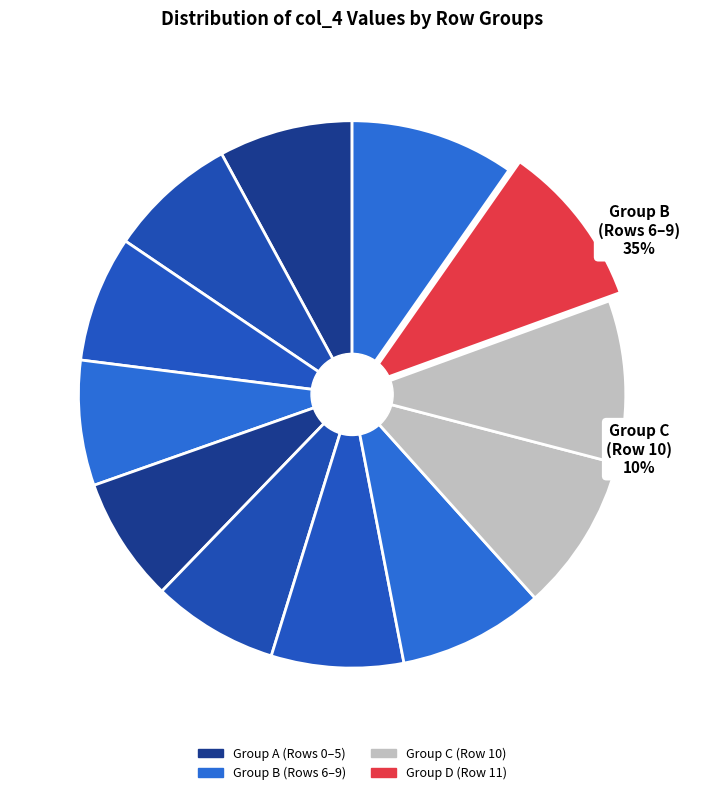

To the nearest percent, what is the combined percentage of Row 9 and Row 3?

17%